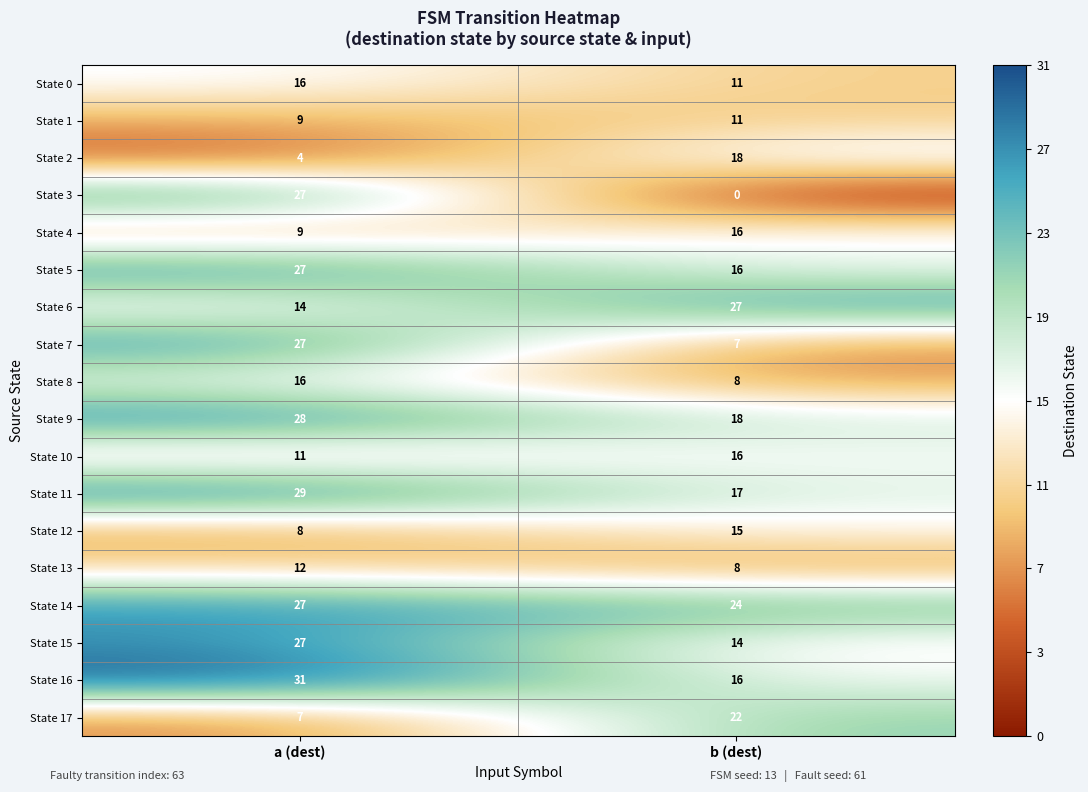

Which series changed the most between a (dest) and b (dest)?

State 3